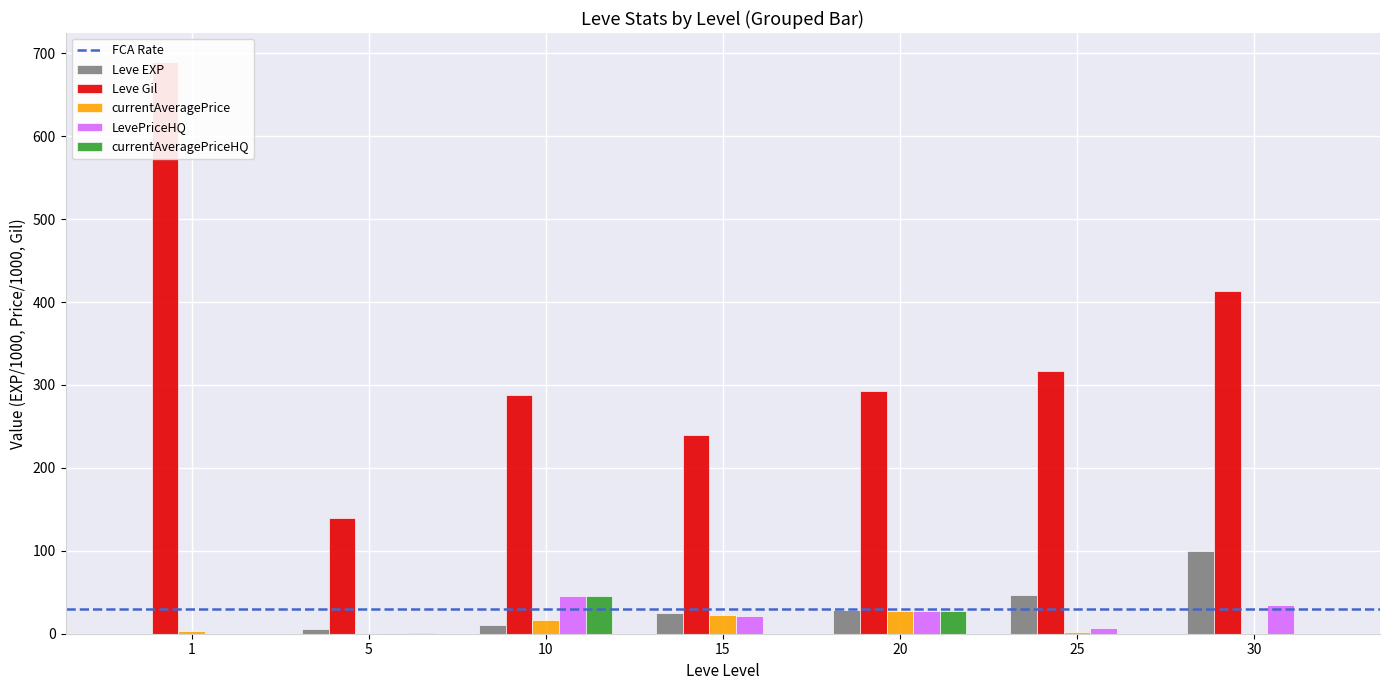

Which has a higher value, 20 or 5?

20